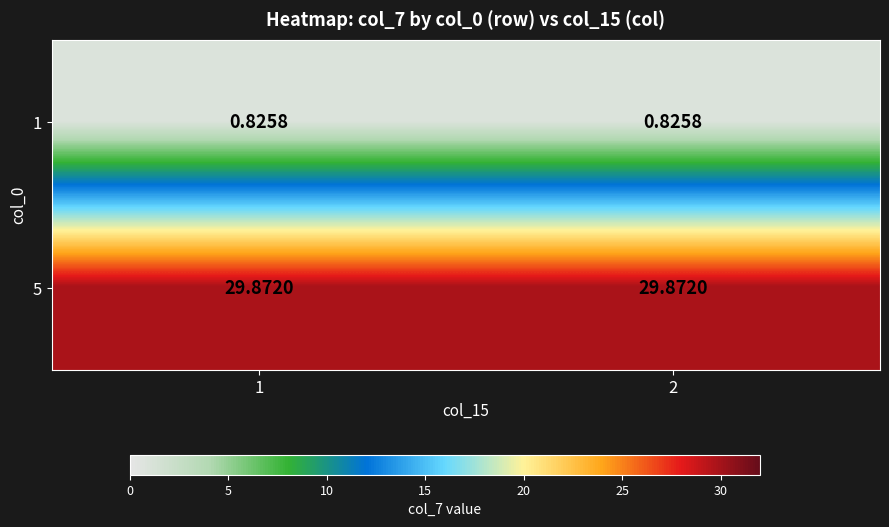

Is the value of 1 at 1 greater than the value of 5 at 2?

No